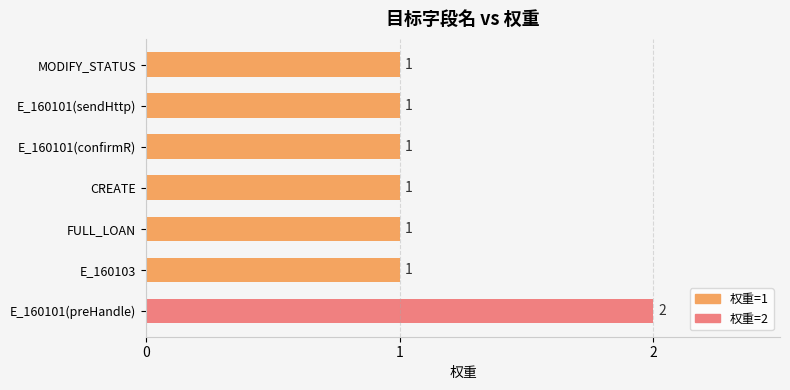

What is the minimum value shown in the chart?

1